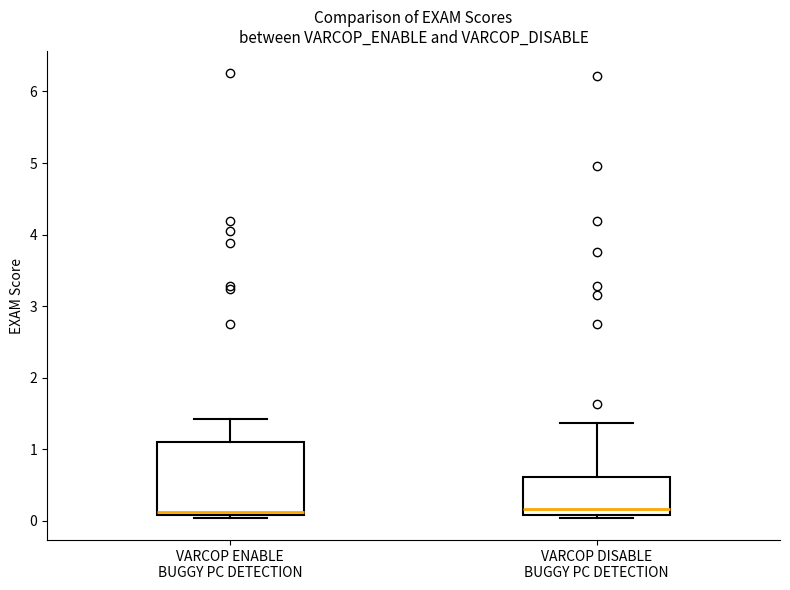

Reading left to right, read every box against the y-axis: the position of its median line, the range the box covers, and the ends of its whiskers. The values are not printed on the chart, so give them approximately, as read against the axis.

VARCOP ENABLE BUGGY PC DETECTION: median 0.1 (just above the box's lower edge), box 0.1 to 1.1, whiskers 0.0 to 1.4
VARCOP DISABLE BUGGY PC DETECTION: median 0.2, box 0.1 to 0.6, whiskers 0.0 to 1.4